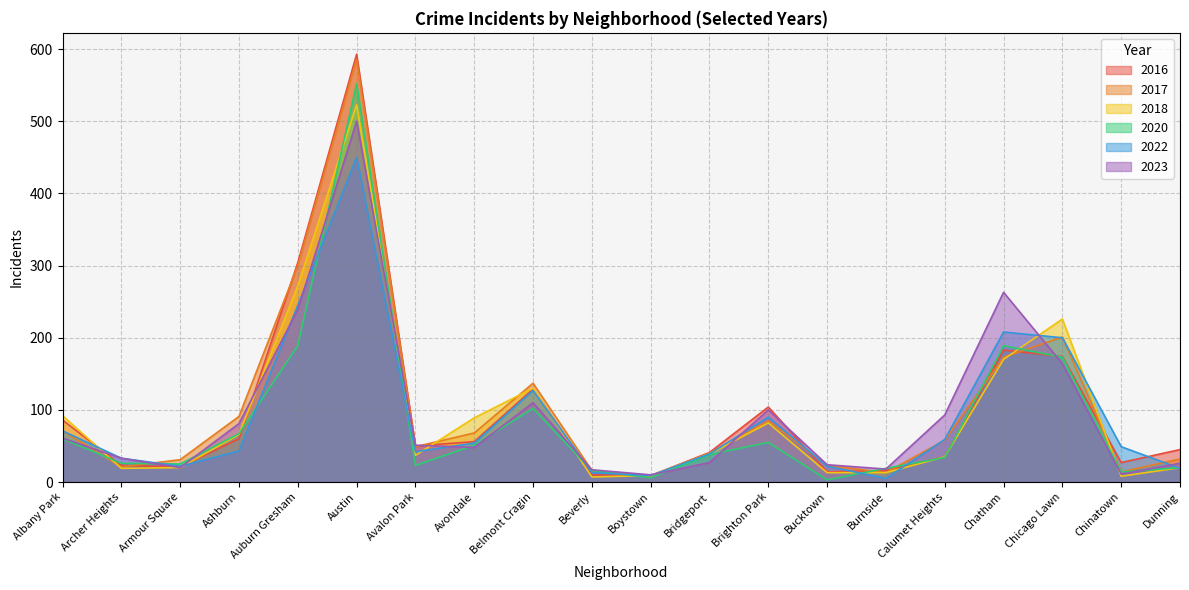

Between Auburn Gresham and Beverly, which series saw the biggest shift?

2016